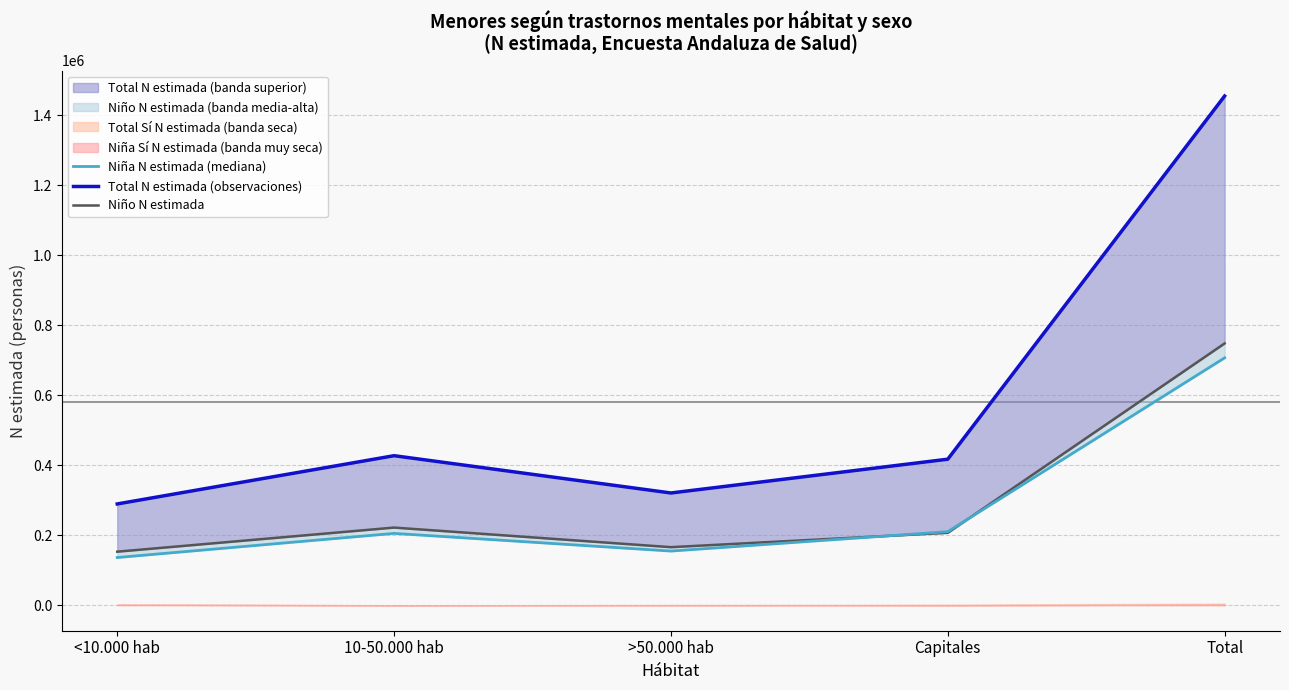

At how many categories does at least one series exceed 400241?

3